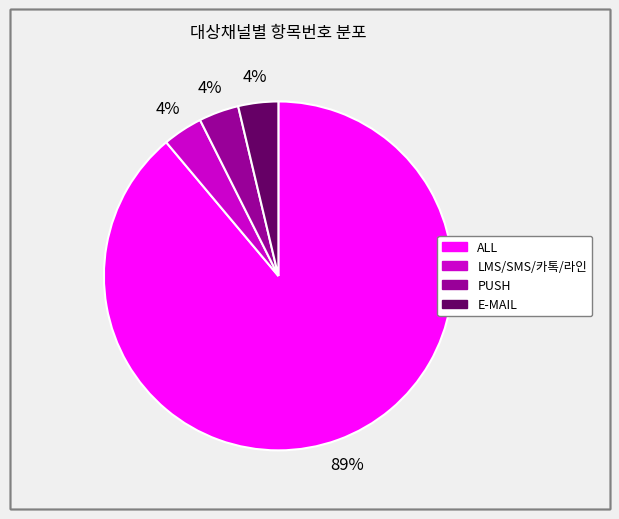

Is it true that ALL is 99% of the pie?

False